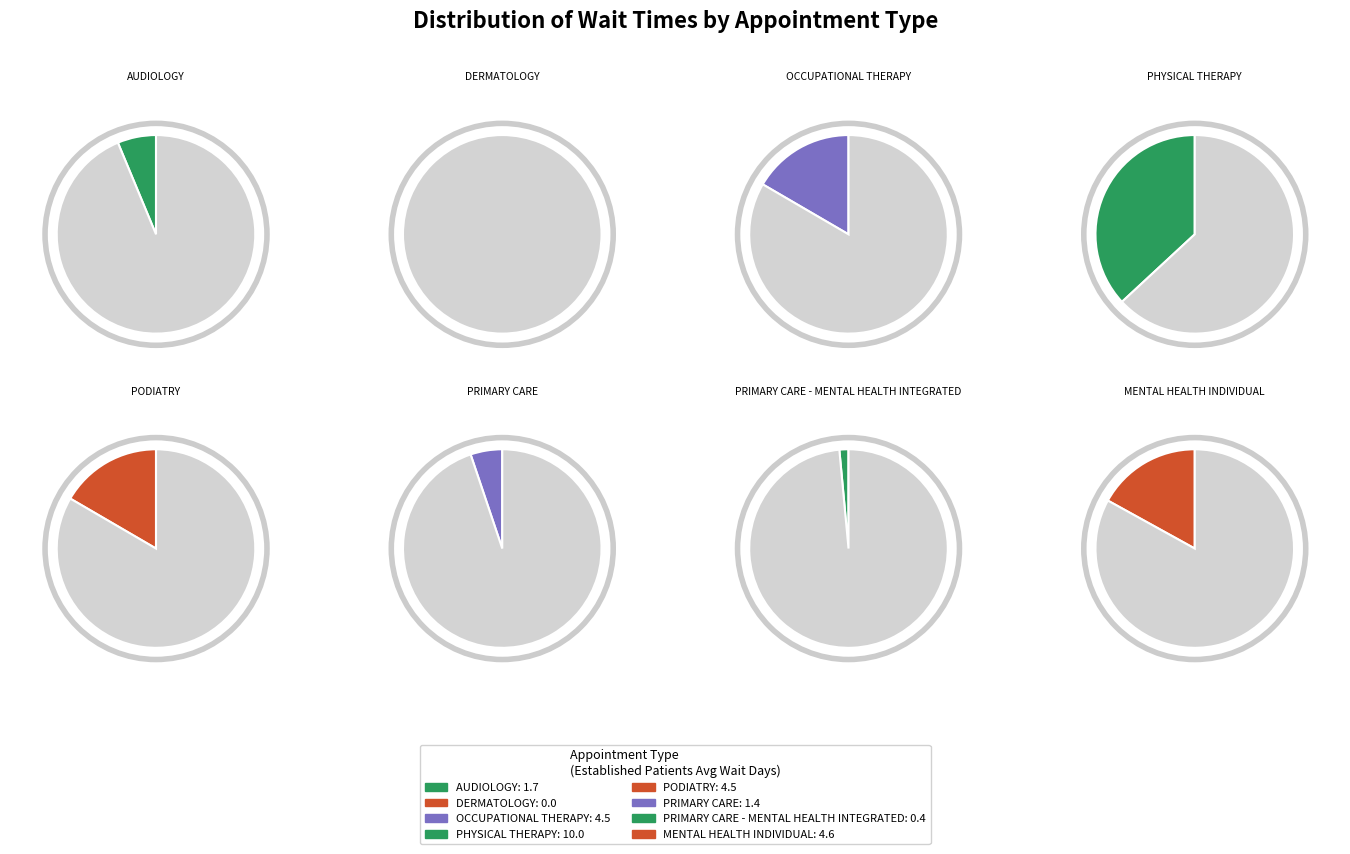

To the nearest percent, what percentage of the pie is PODIATRY?

17%